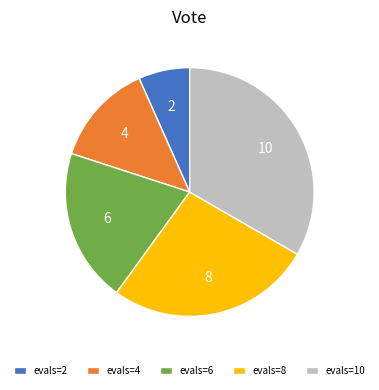

True or false: evals=6 accounts for 4% of the total.

False